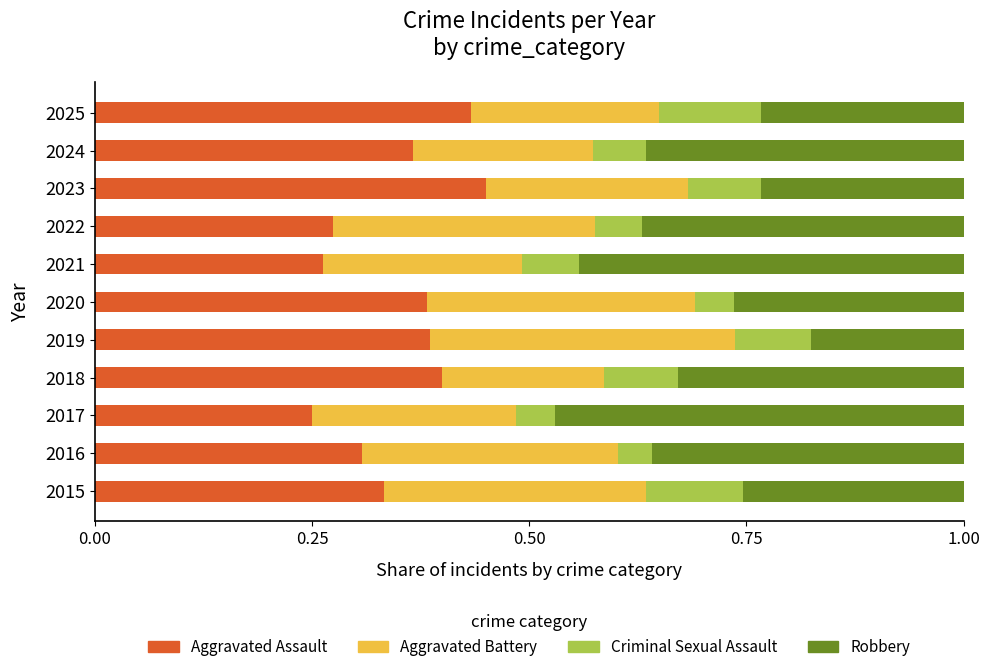

The value of Aggravated Assault at 2020 is 0.1. True or false?

False